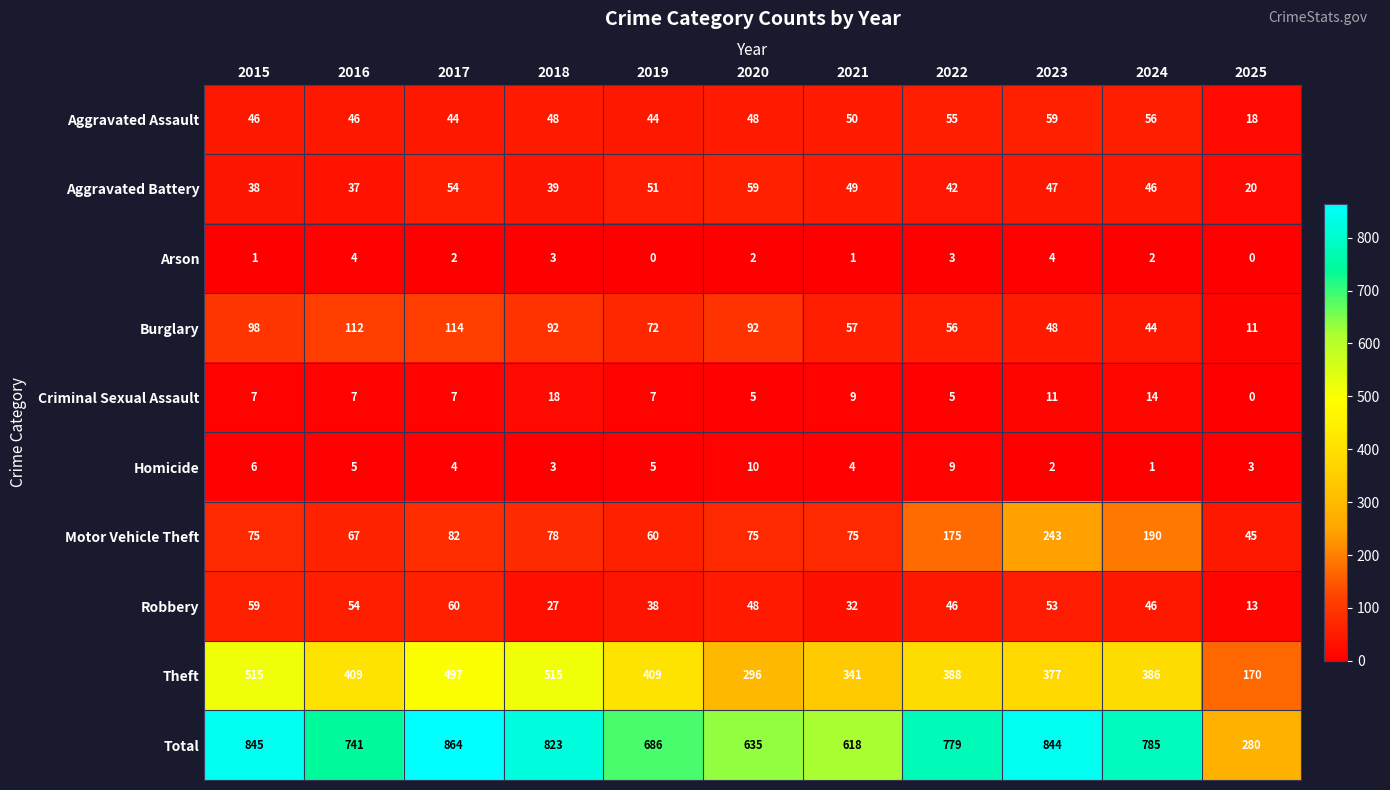

Is it true that Arson equals 1 at 2020?

False